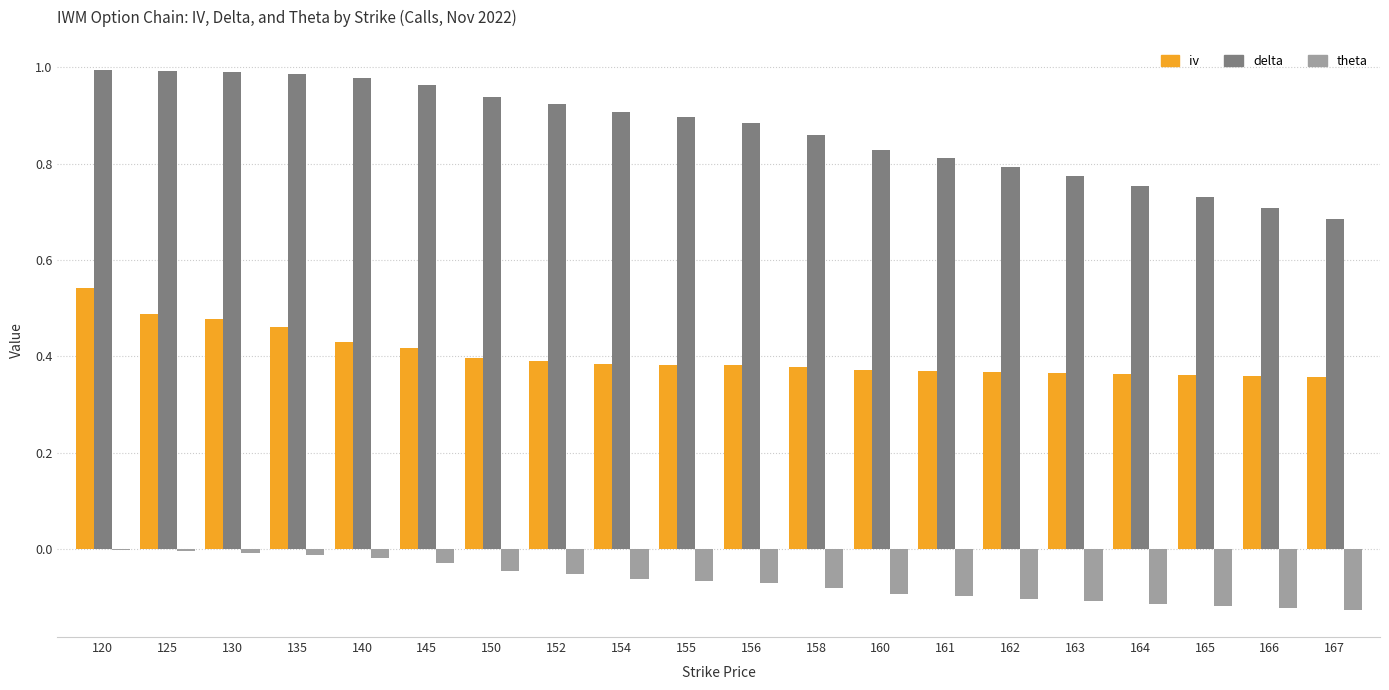

The value of iv at 154 is 0.2. True or false?

False